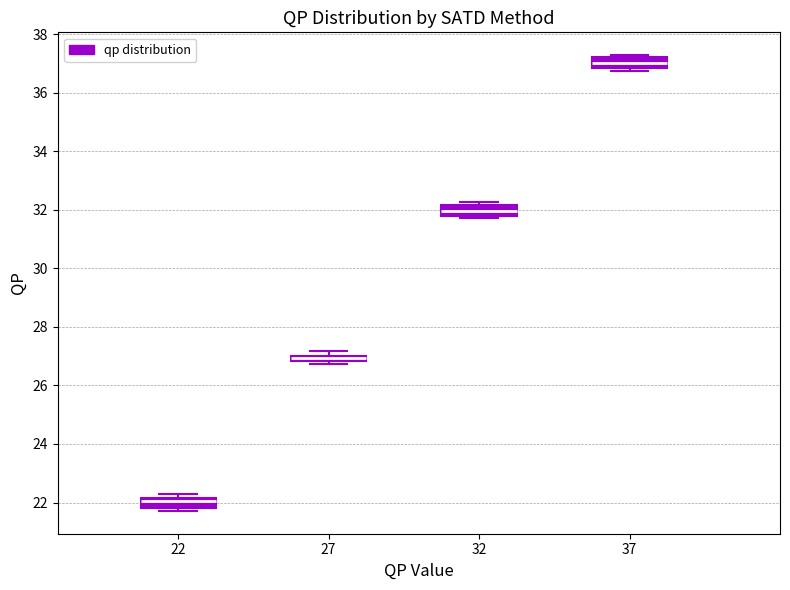

Where is the upper edge of the box at x = 27 on the y-axis? The values are not printed on the chart, so give them approximately, as read against the axis.

27.0